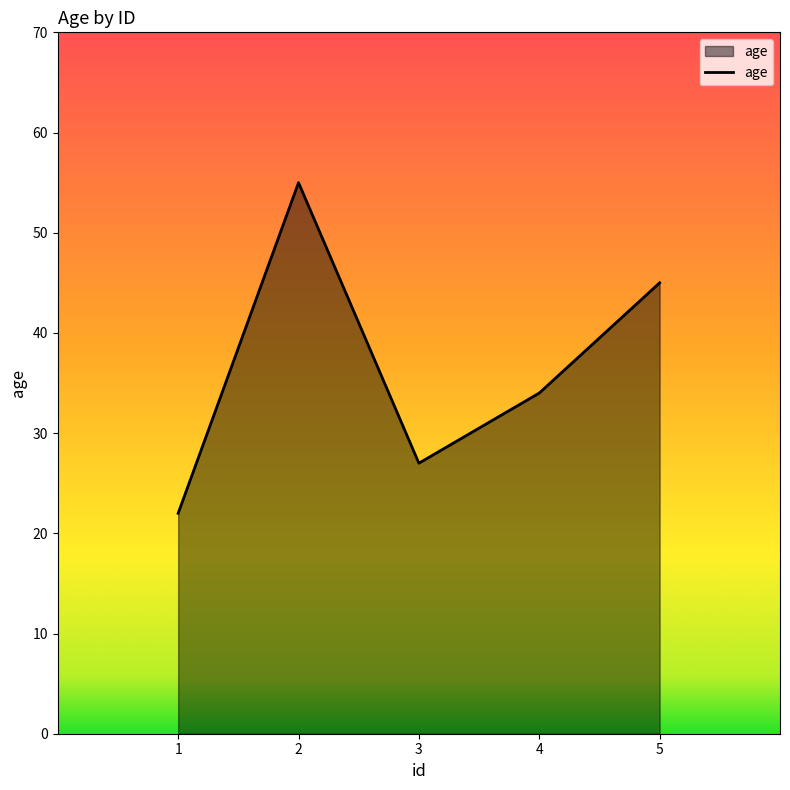

List the labels in order of value, smallest first.

1, 3, 4, 5, 2